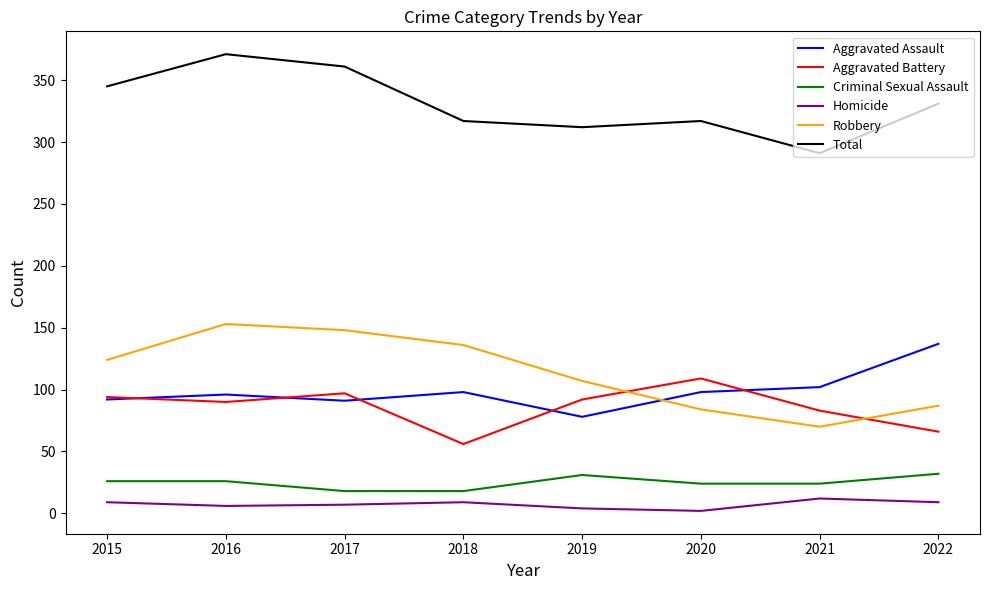

What is the minimum value for Robbery?

70